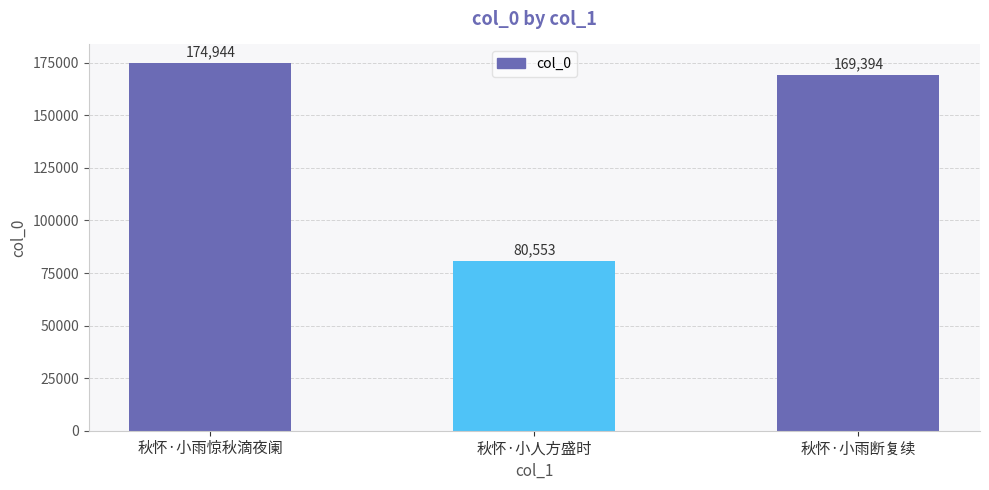

Count the number of data series in this chart.

1